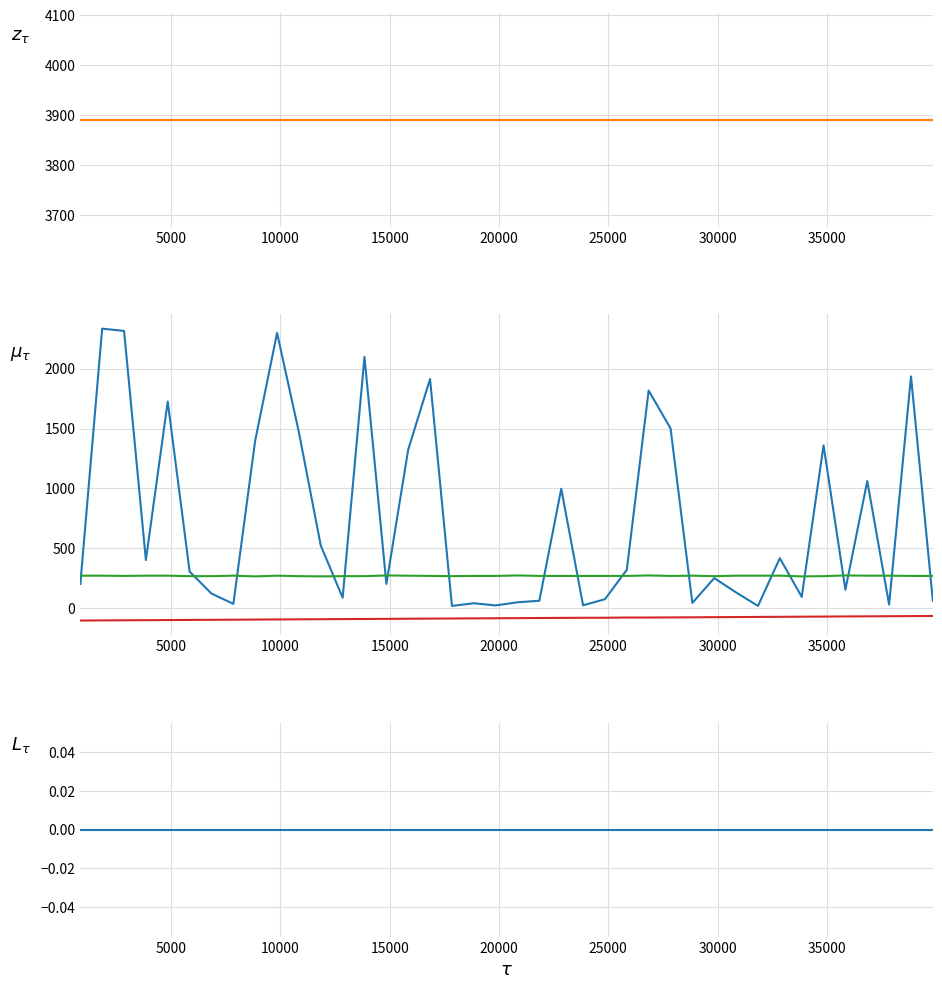

What is the lowest value of the Curr series?

21